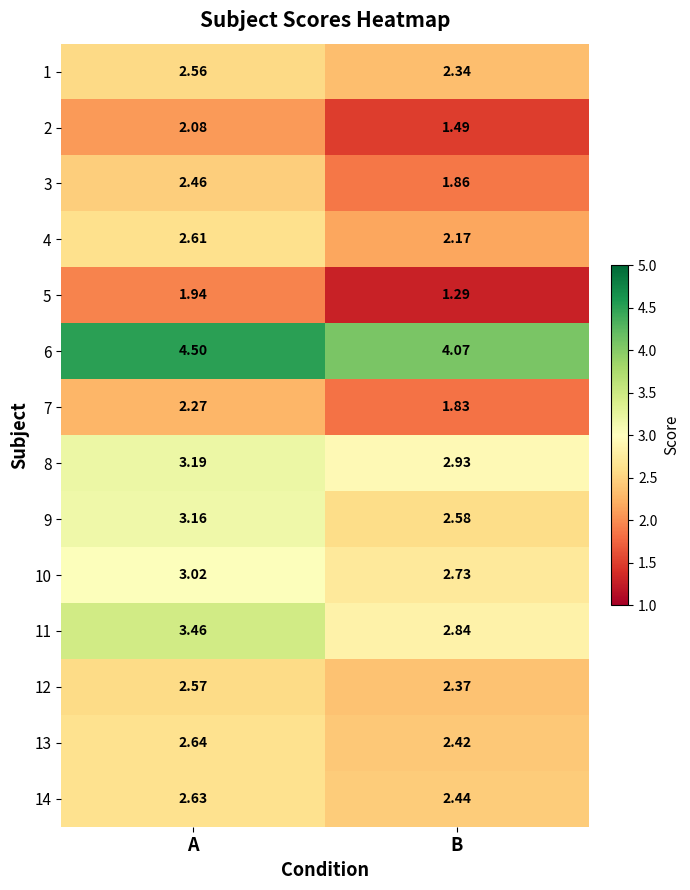

Which category has the highest value in the 1 series?

A